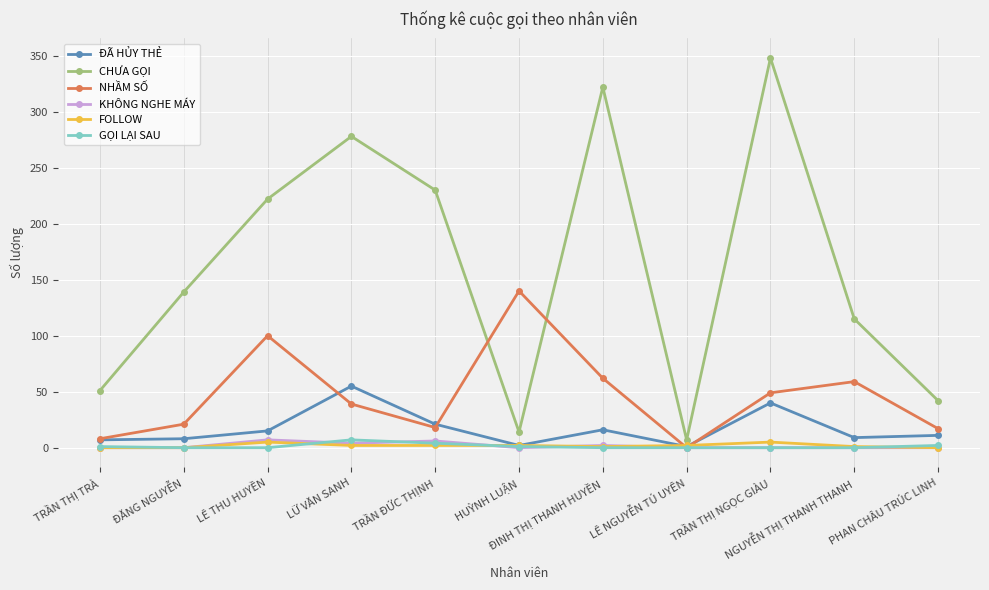

What is the value of the GỌI LẠI SAU point at the 6th from the left?

1